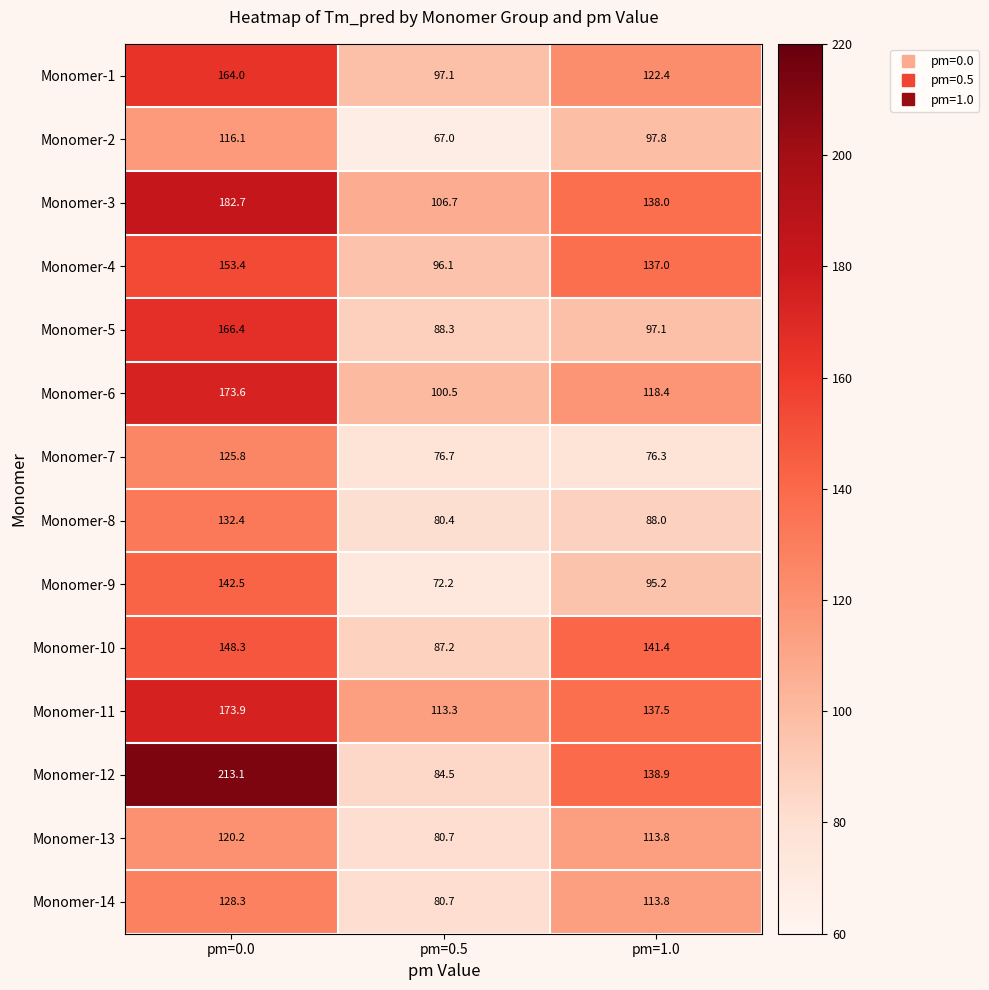

What is the spread (max minus min) of values at pm=1.0?

65.1